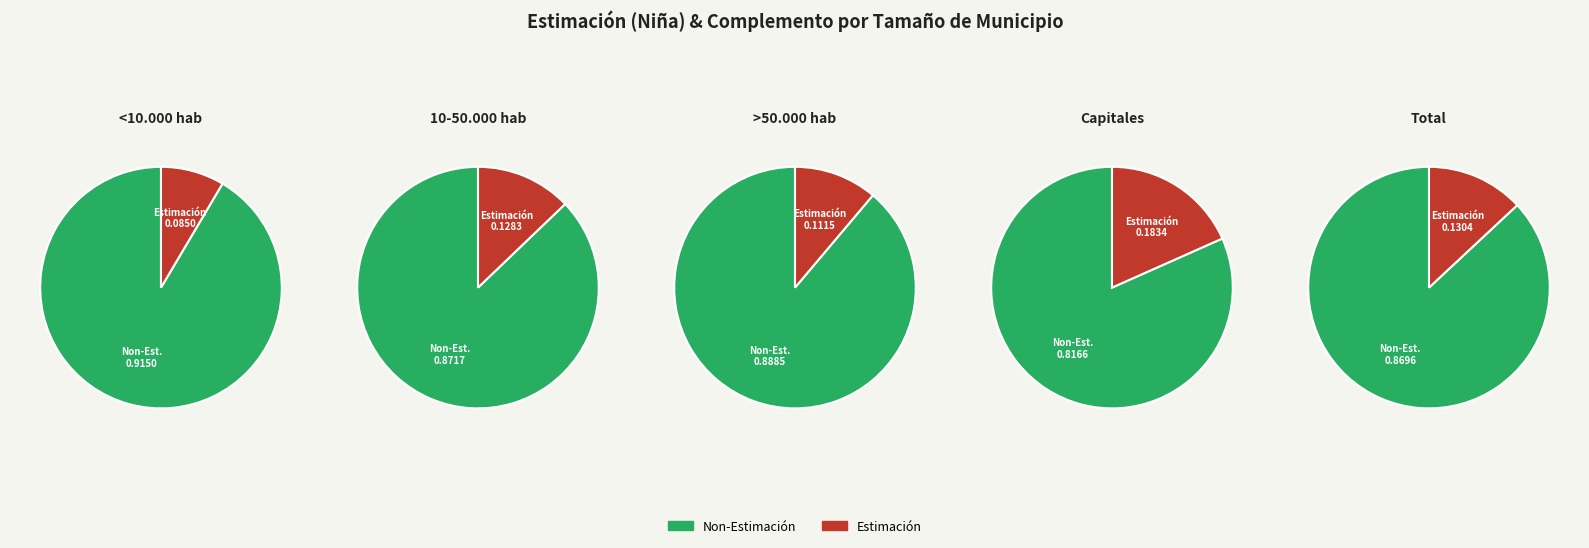

Is >50.000 hab the majority of the pie?

No